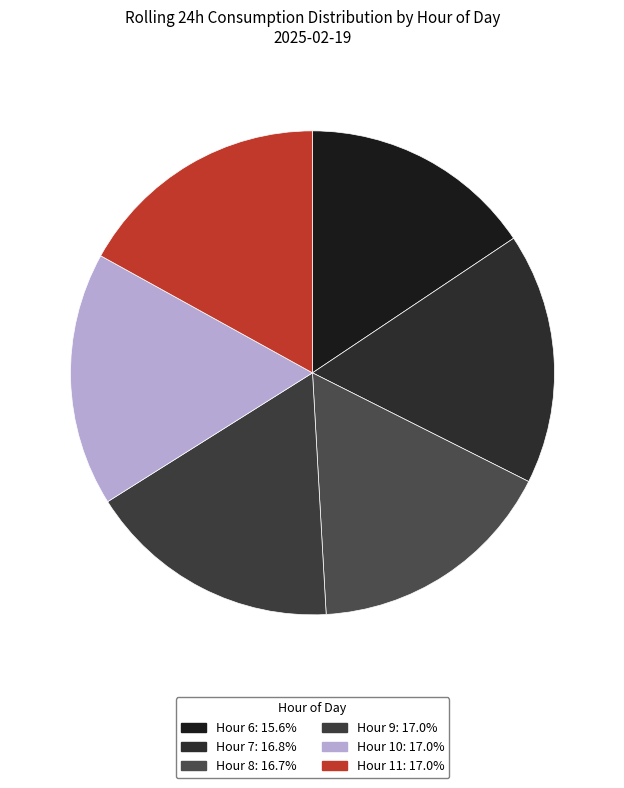

How many slices are in this pie chart?

6